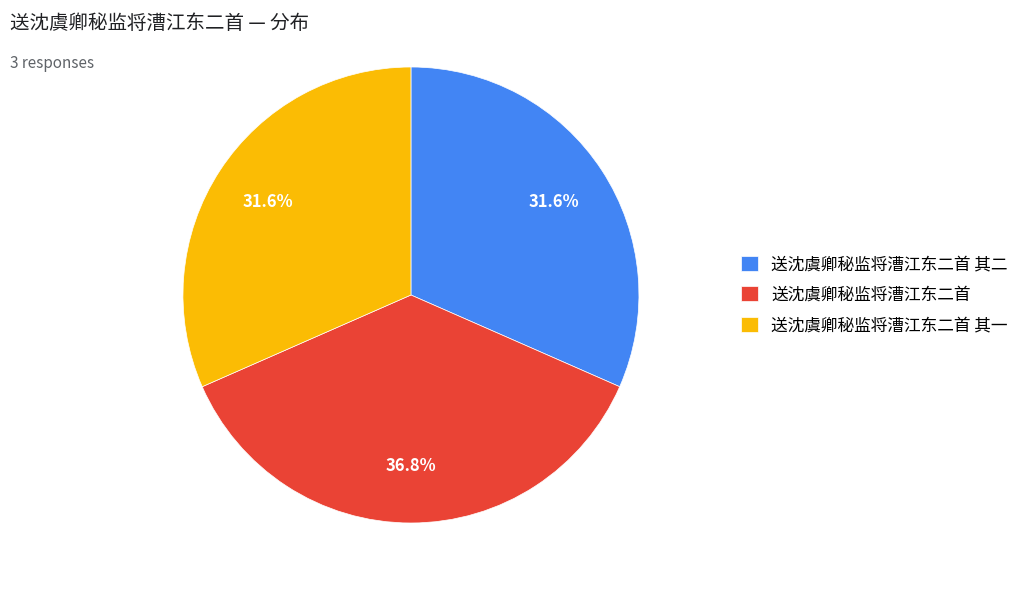

Is it true that 送沈虞卿秘监将漕江东二首 其二 is 23% of the pie?

False